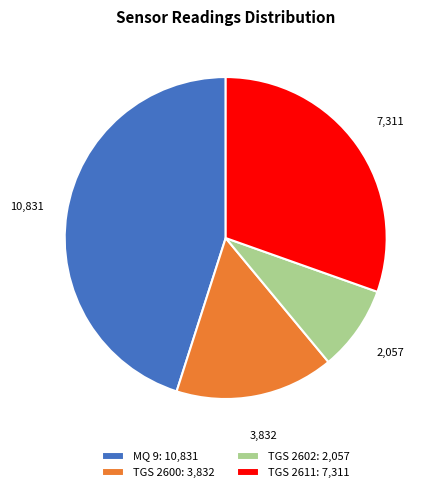

Is there any slice that represents more than half of the pie?

No